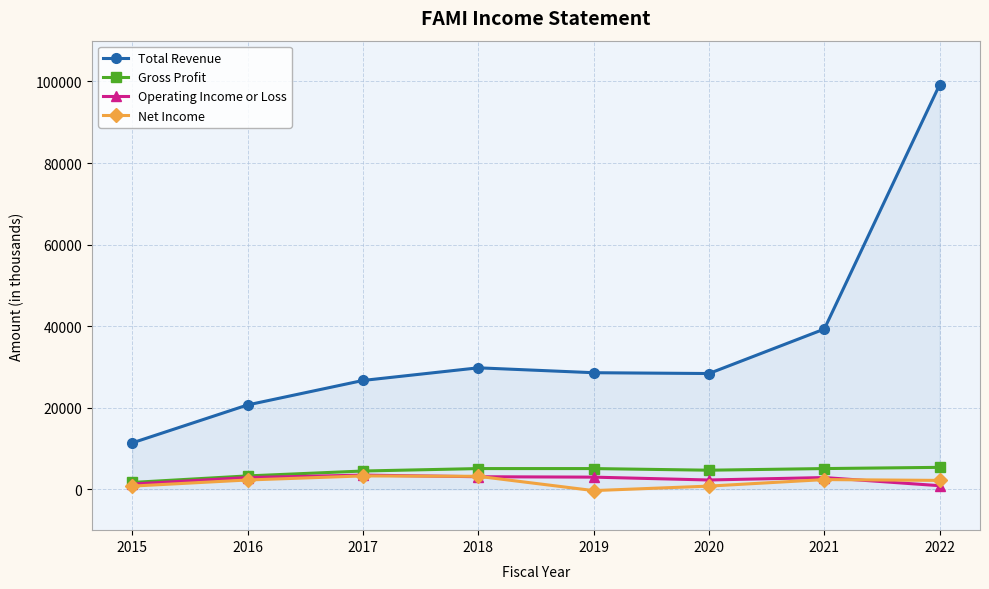

The value of Net Income at 2022 is 2200. True or false?

True